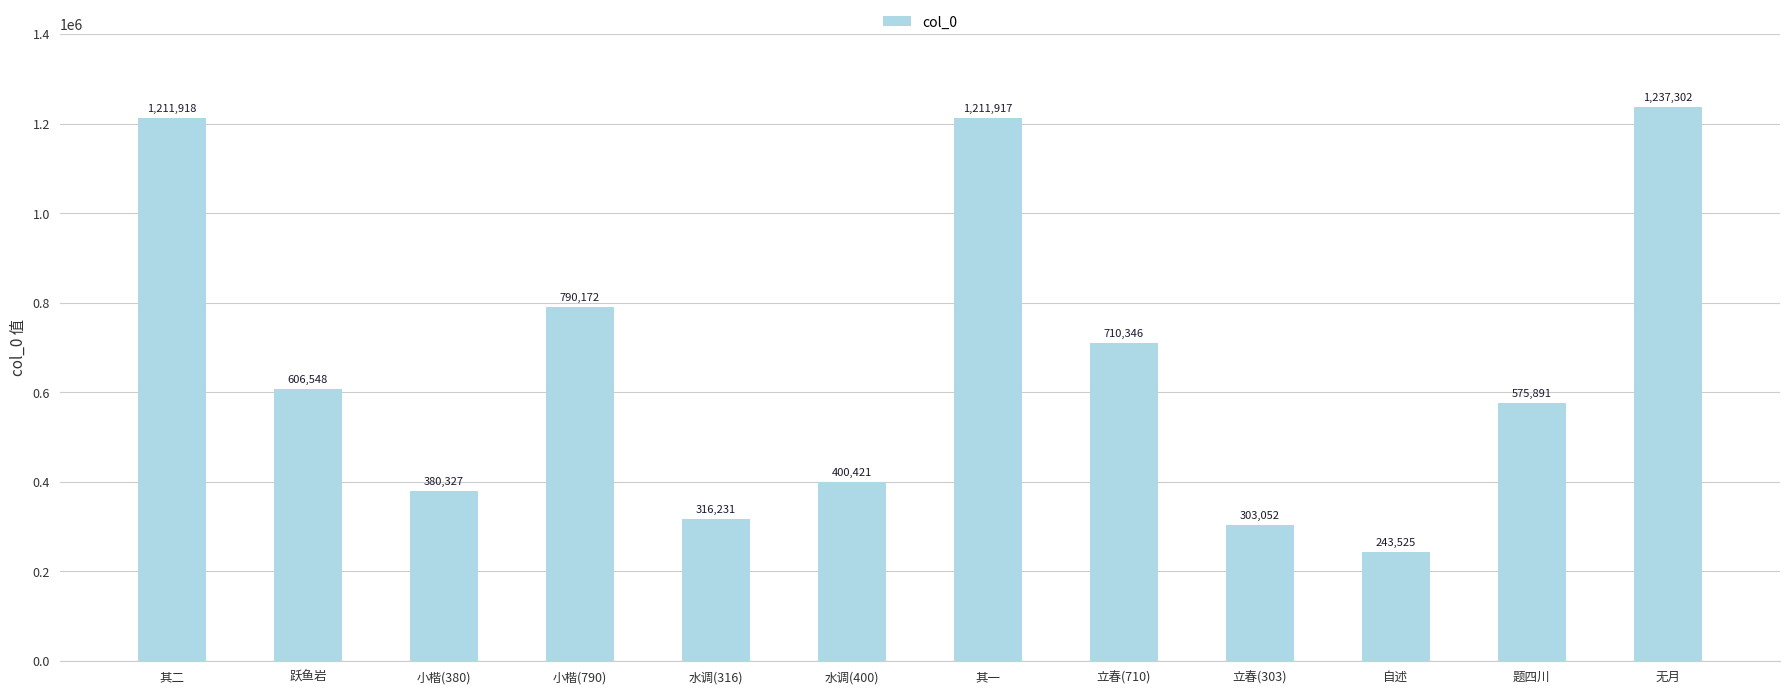

What is the label of the 10th bar from the left?

自述